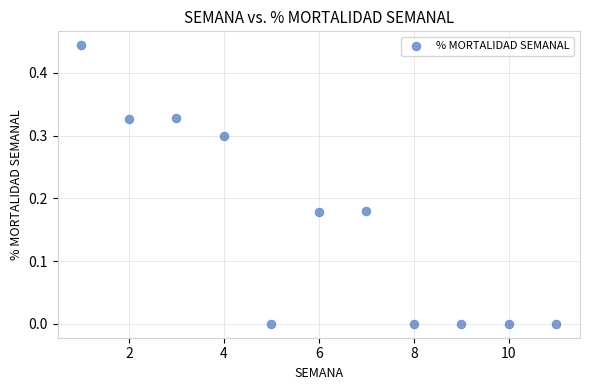

What is the average X value?

6.0